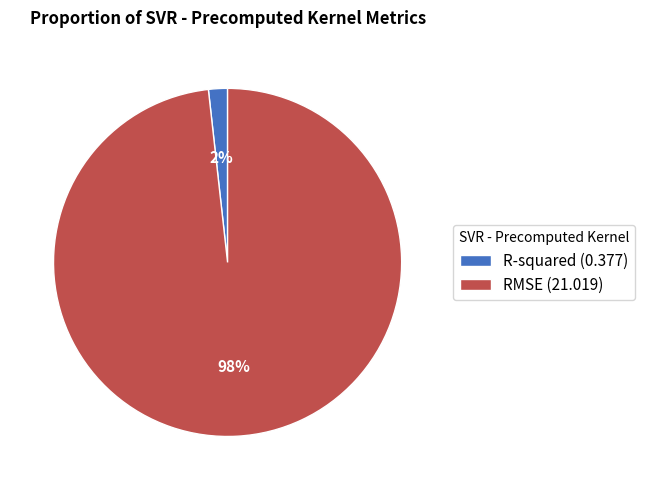

Rank the categories by value from highest to lowest.

RMSE, R-squared